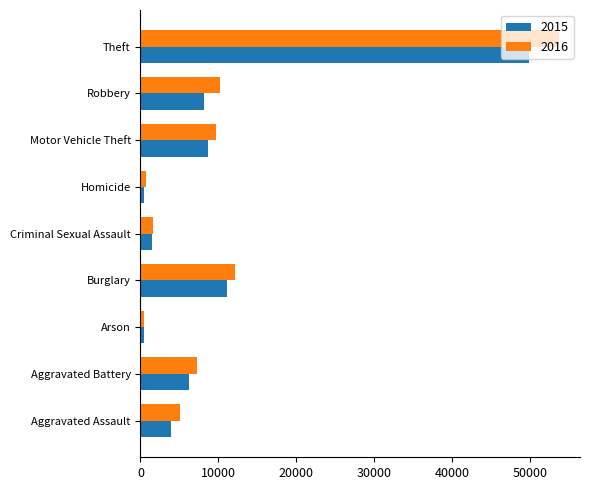

What is the difference between the maximum and minimum values in the 2016 series?

53314